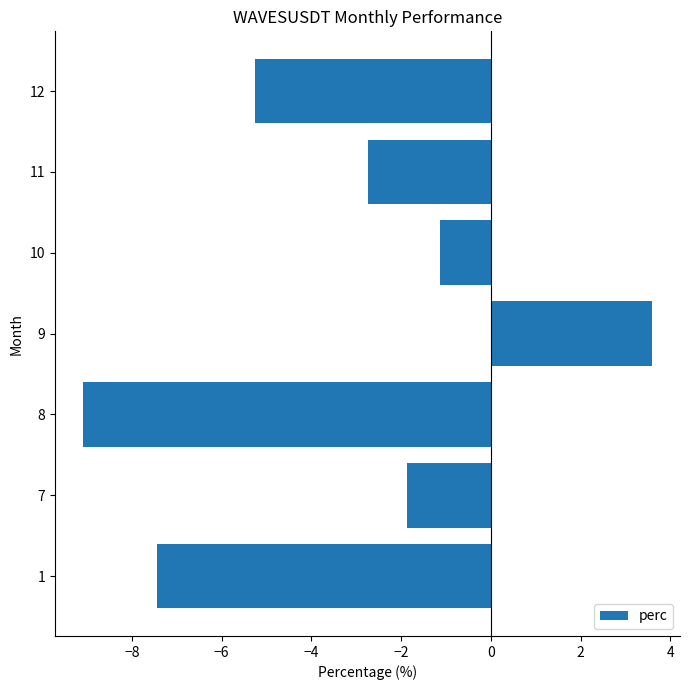

What is the change in value from 11 to 12?

-2.5